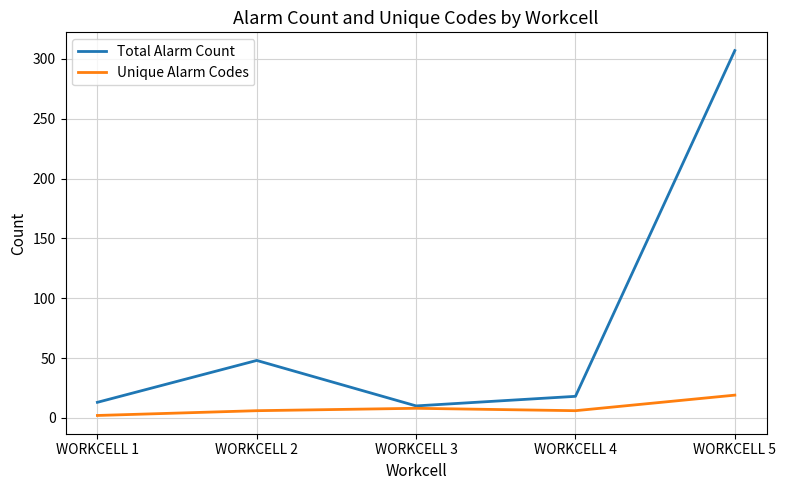

Where is the first local maximum for Total Alarm Count?

WORKCELL 2